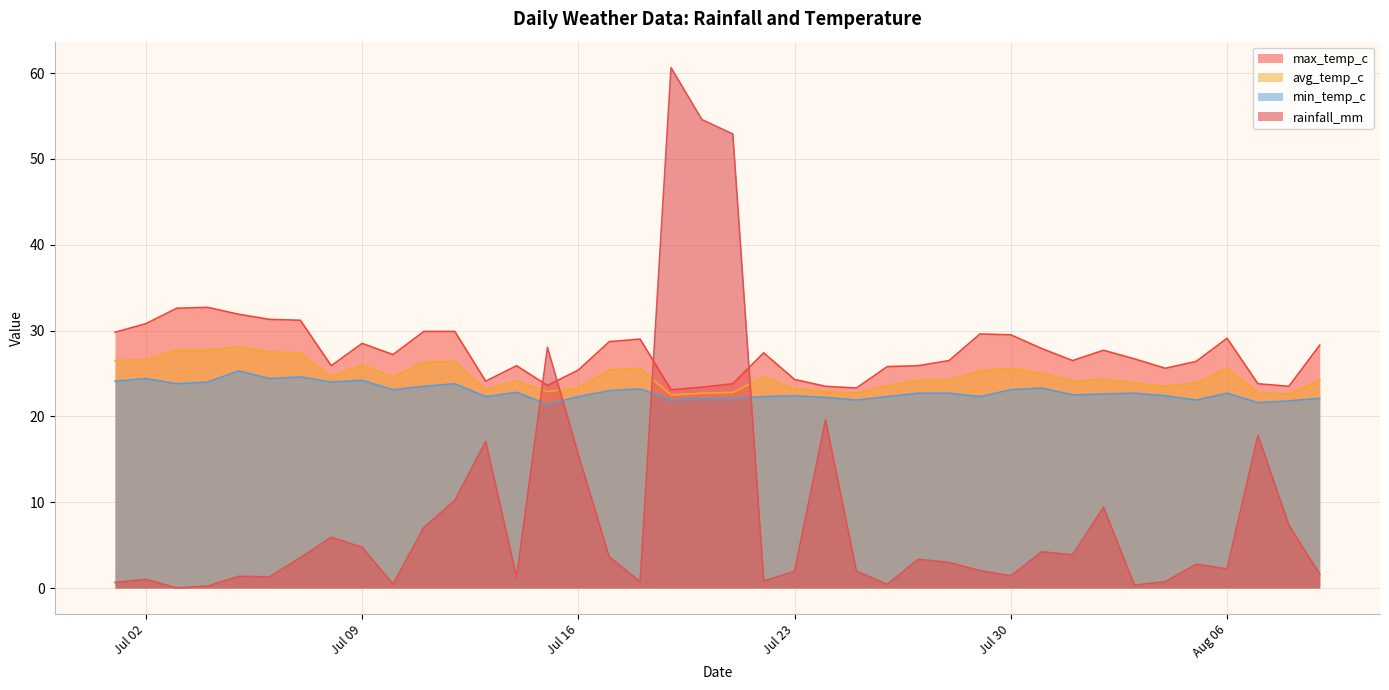

What is the difference between the maximum and minimum values in the avg_temp_c series?

5.6